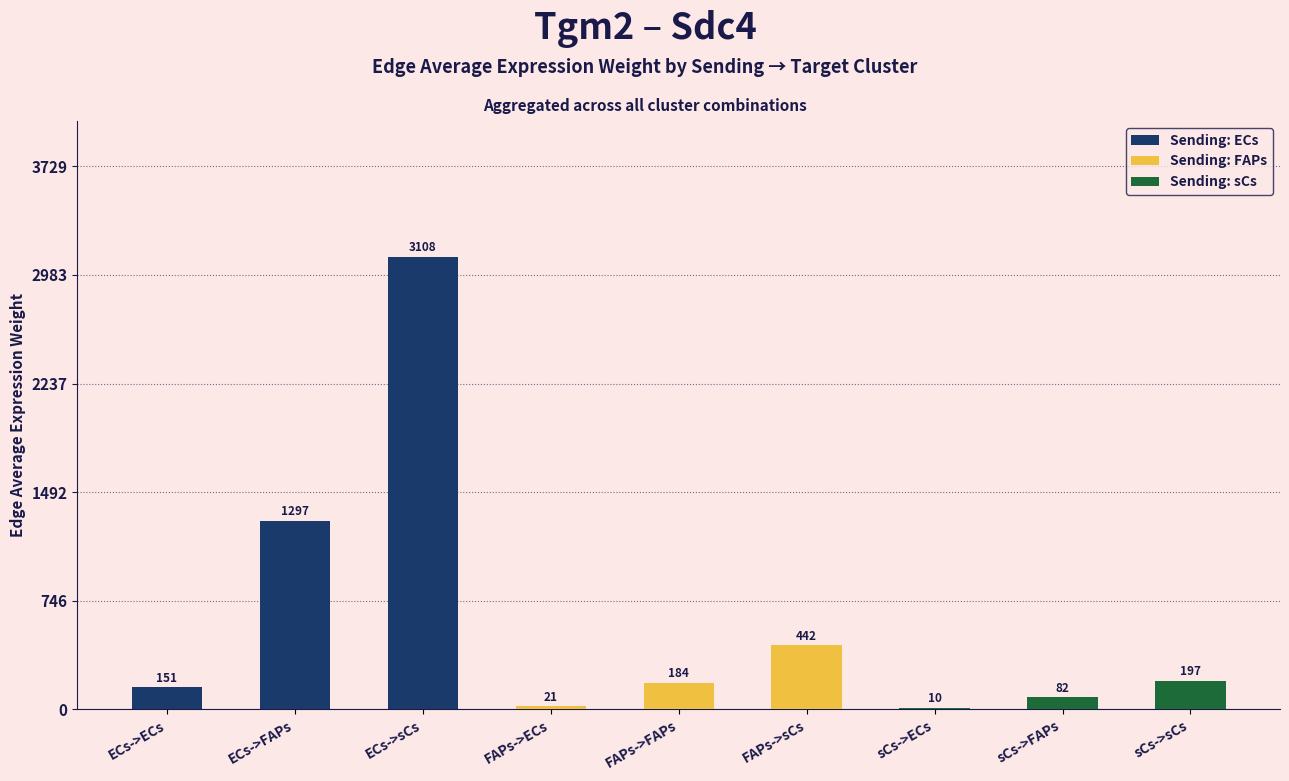

Which has a higher value, FAPs->sCs or ECs->ECs?

FAPs->sCs